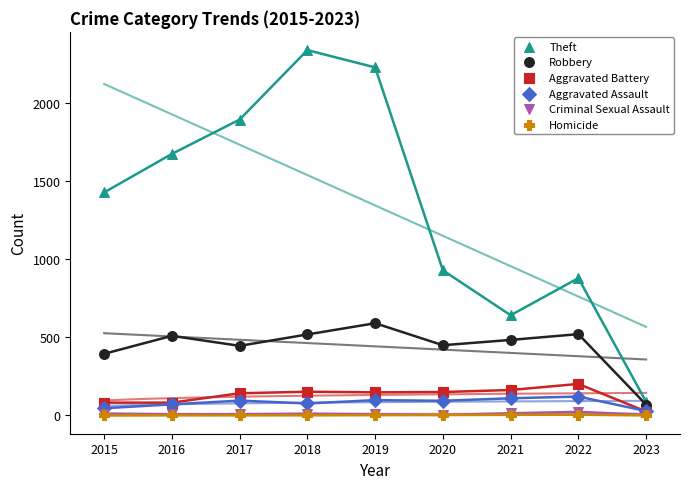

Which series reaches the maximum Y coordinate?

Theft